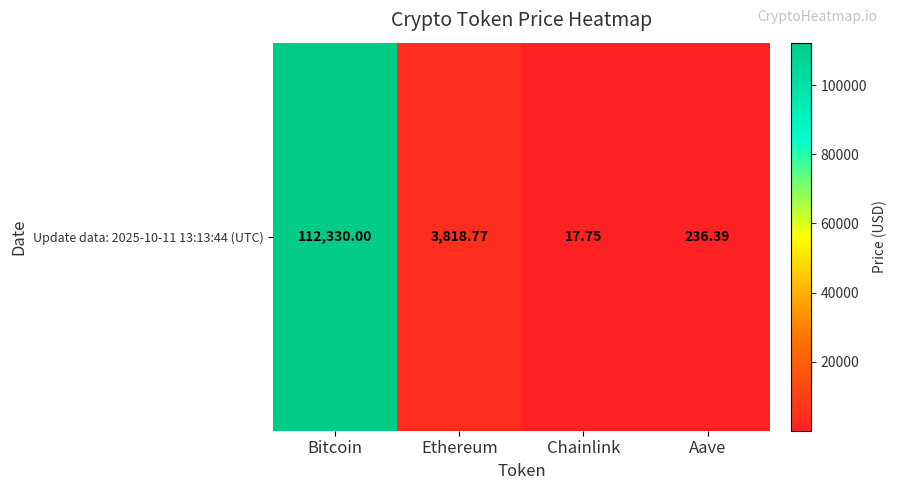

Reading left to right, list all the values displayed in this chart.

112330.0	3818.8	17.8	236.4